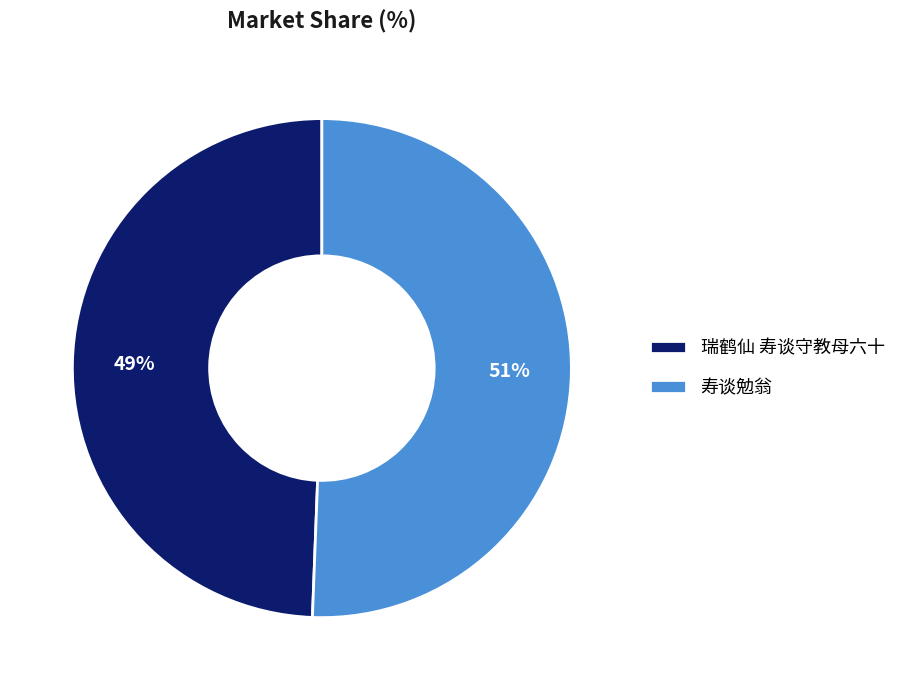

What percentage is the 瑞鹤仙 寿谈守教母六十 slice, to the nearest percent?

49%